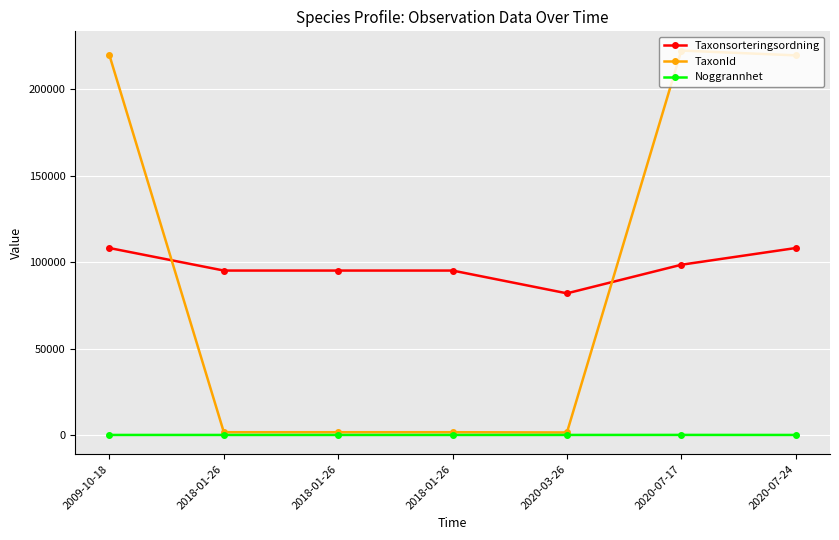

At which category is the sum across all series the highest?

2009-10-18